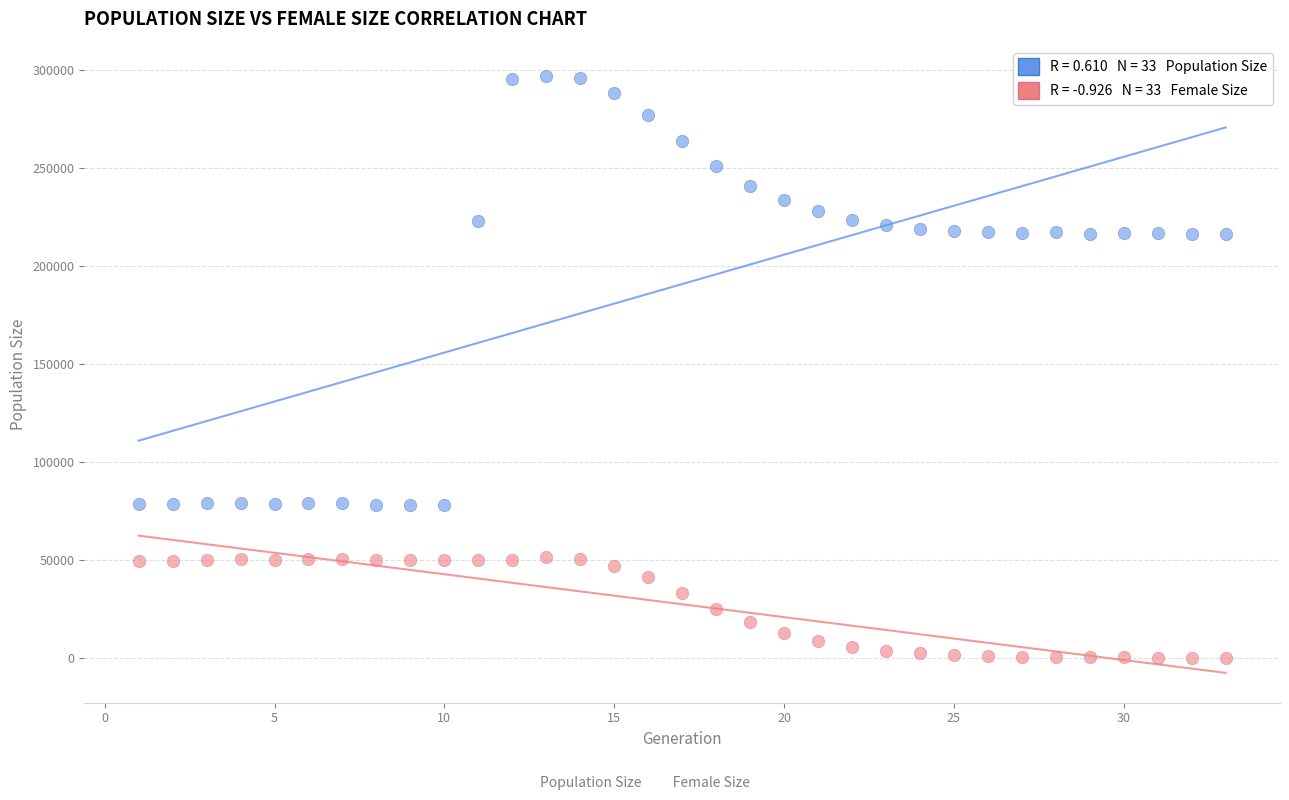

Across all data points, what is the range of Y values (max minus min)?

296852